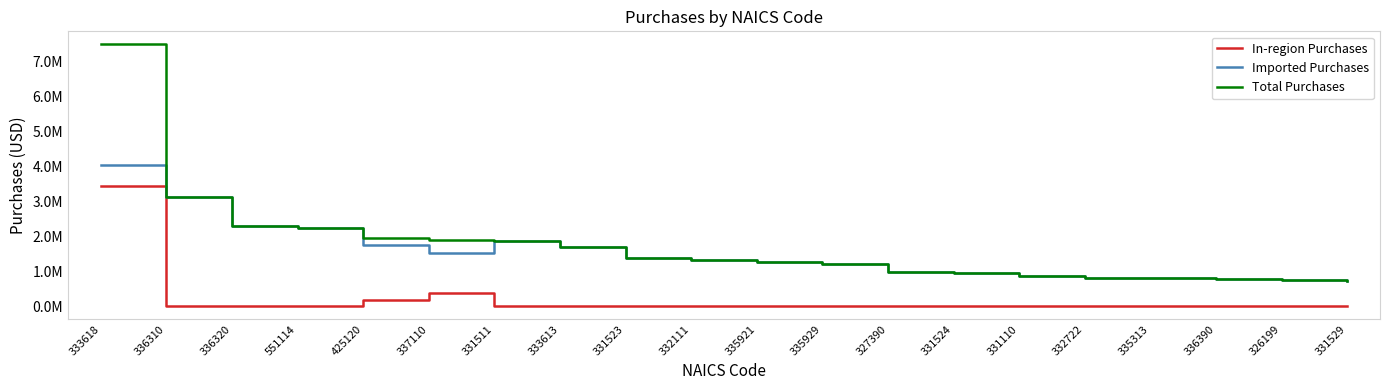

Is the value of Total Purchases at 331523 greater than the value of In-region Purchases at 335929?

Yes